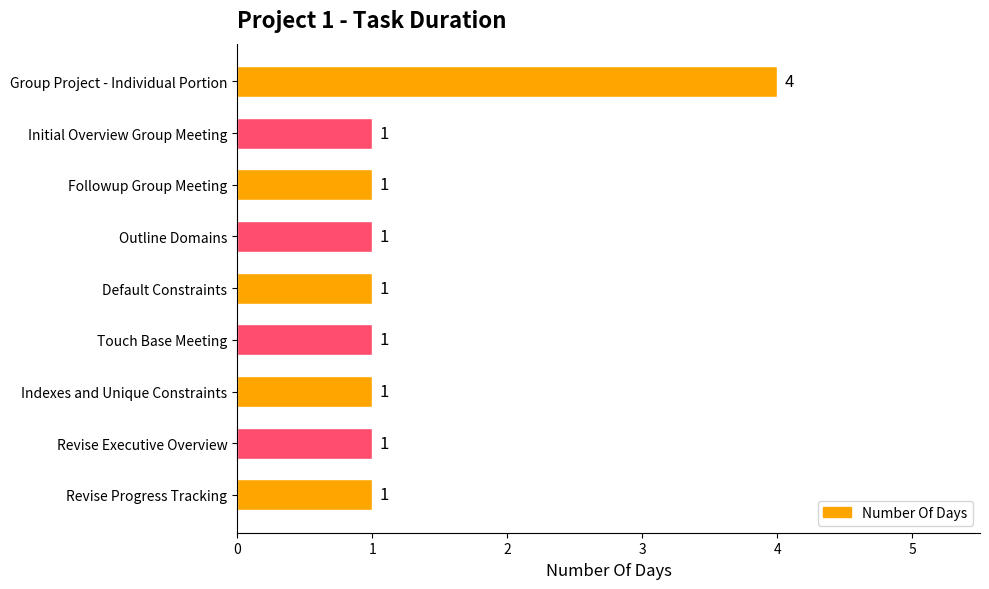

What is the label of the 3rd bar from the top?

Followup Group Meeting